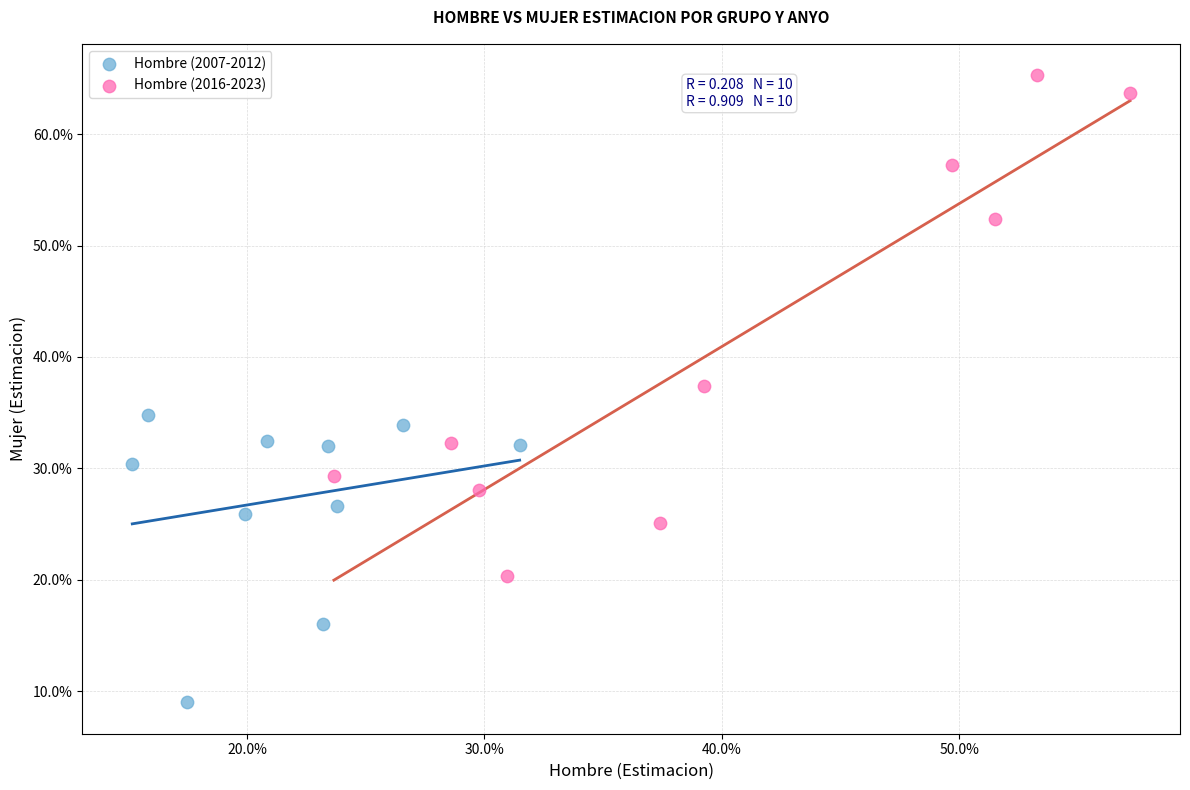

What are all the series names shown in the legend?

Hombre (2007-2012), Hombre (2016-2023)